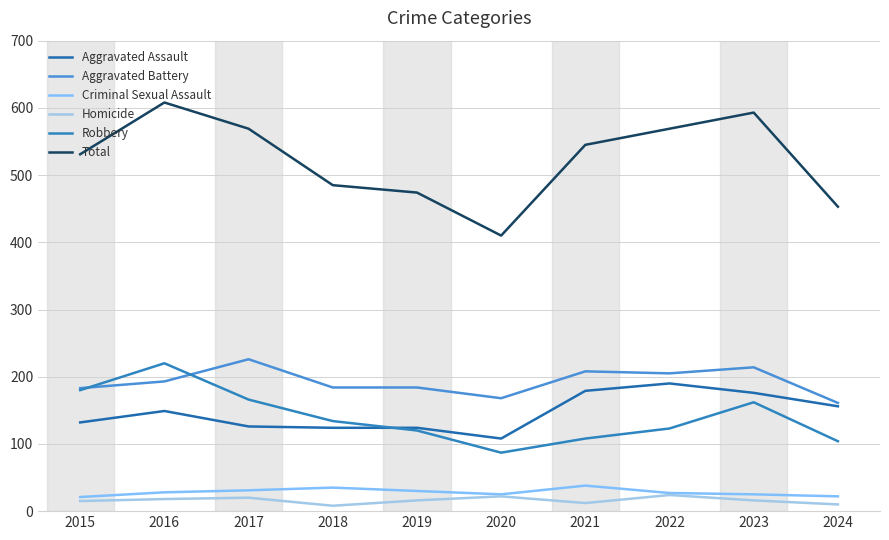

Rank the series at 2020 from highest to lowest value.

Total, Aggravated Battery, Aggravated Assault, Robbery, Criminal Sexual Assault, Homicide